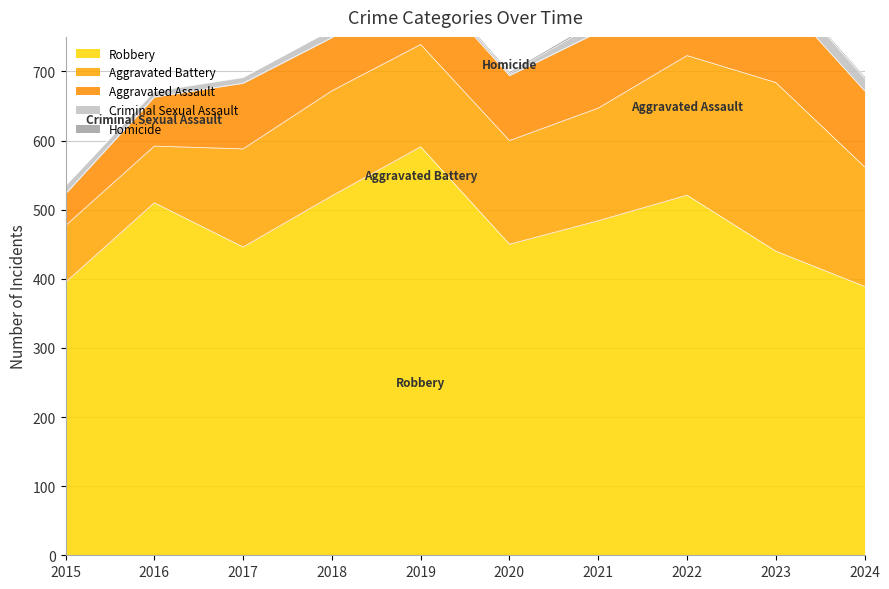

Which series has the widest spread of values?

Robbery